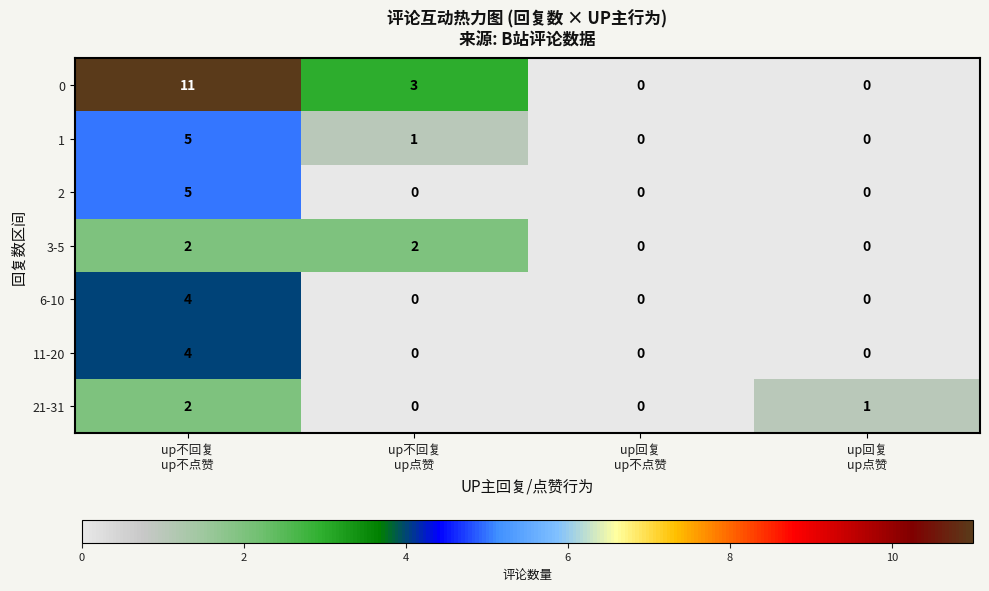

What is the highest value of the 1 series?

5